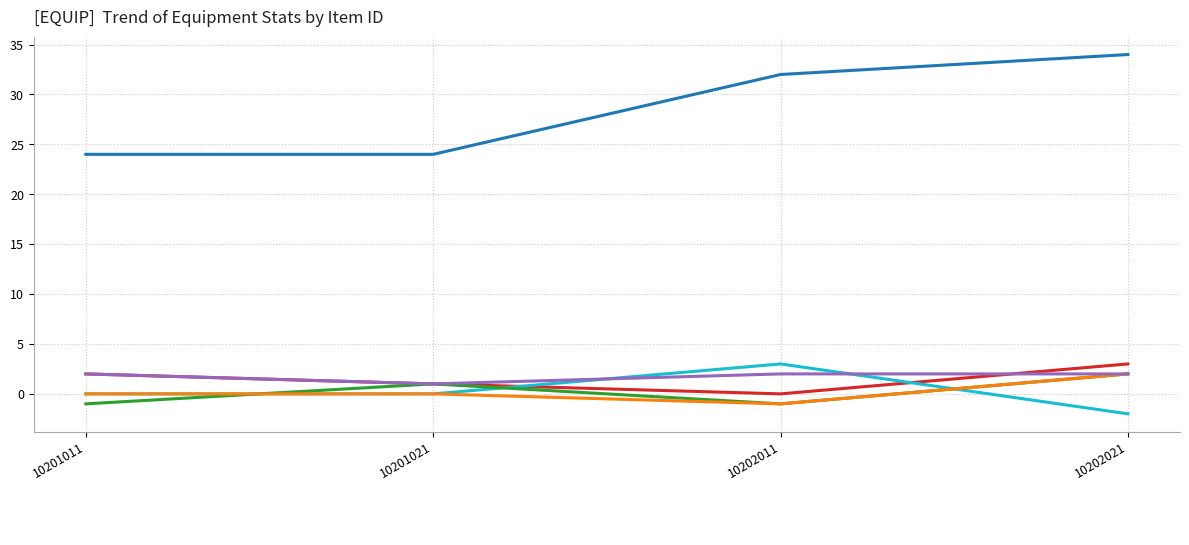

Reading left to right, what are all the values shown in this chart?

_physicalAtk: 10201011=2	10201021=1	10202011=0	10202021=3
_price: 10201011=24	10201021=24	10202011=32	10202021=34
_def: 10201011=0	10201021=0	10202011=3	10202021=-2
_atkSpeed: 10201011=-1	10201021=1	10202011=-1	10202021=2
_moveSpeed: 10201011=0	10201021=0	10202011=-1	10202021=2
_iconWidth: 10201011=2	10201021=1	10202011=2	10202021=2